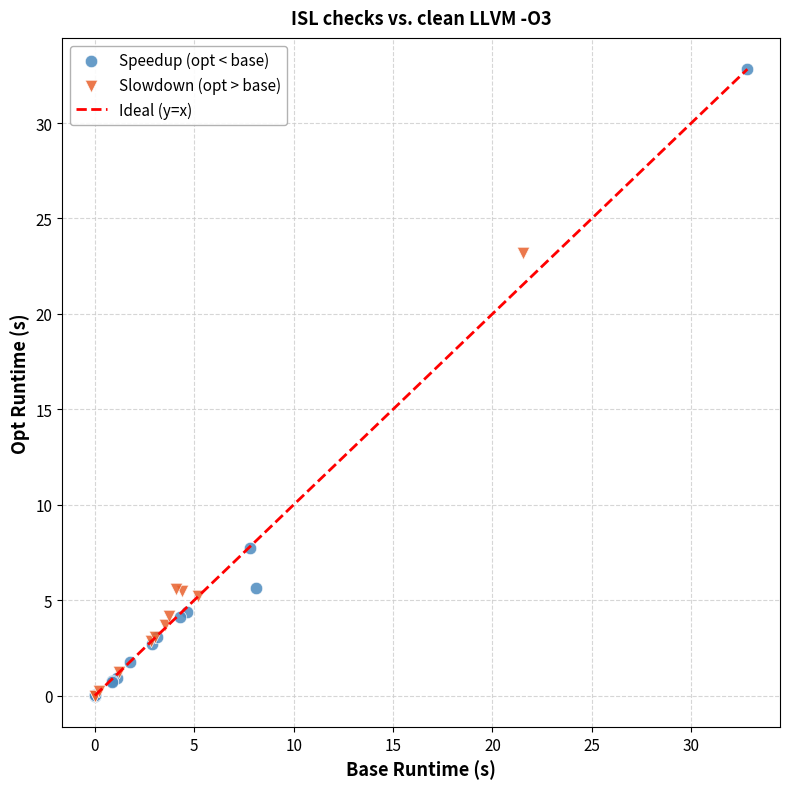

Which series has the widest spread of Y values?

Speedup (opt < base)